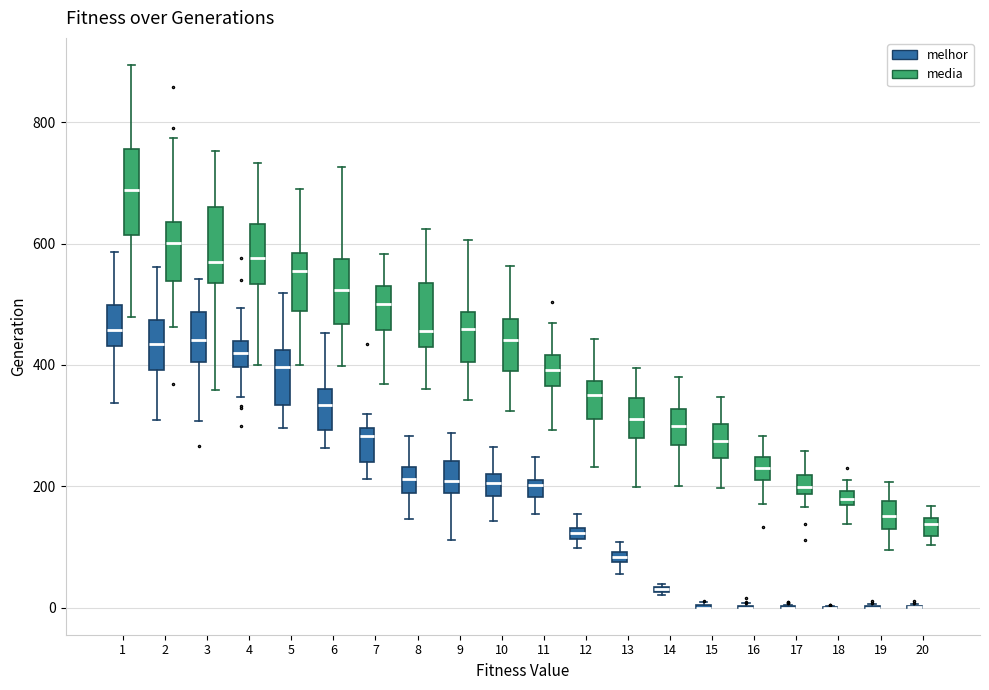

Where does the median line of the box for 4 (media) sit on the y-axis? The values are not printed on the chart, so give them approximately, as read against the axis.

580